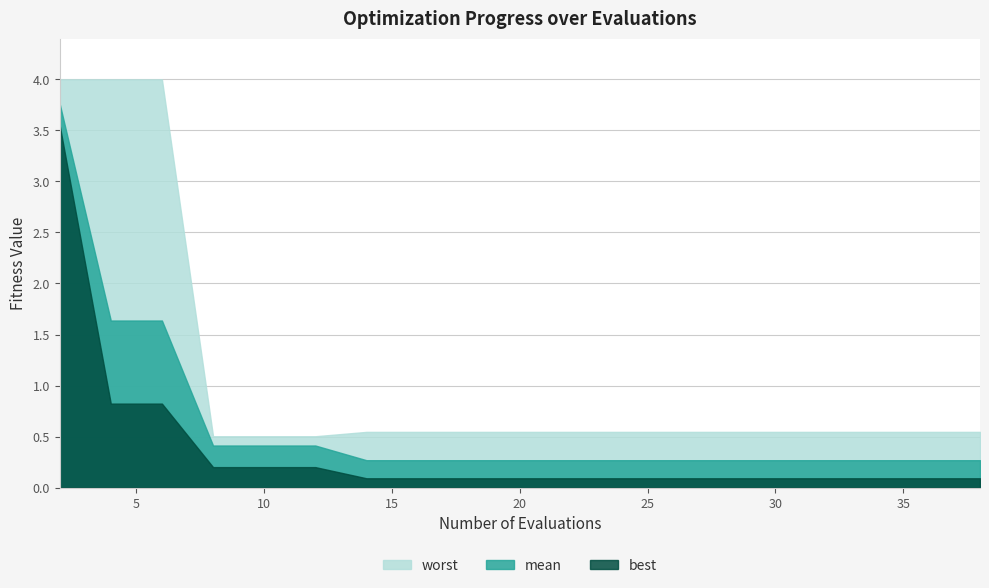

What is the maximum value for mean?

3.8